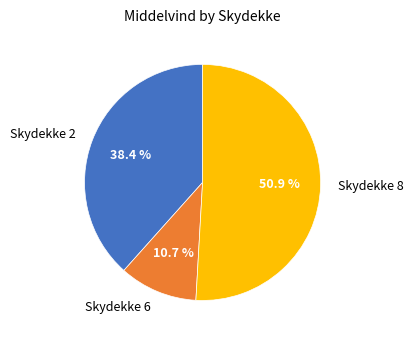

Do Skydekke 8 and Skydekke 6 together represent more than half of the pie?

Yes